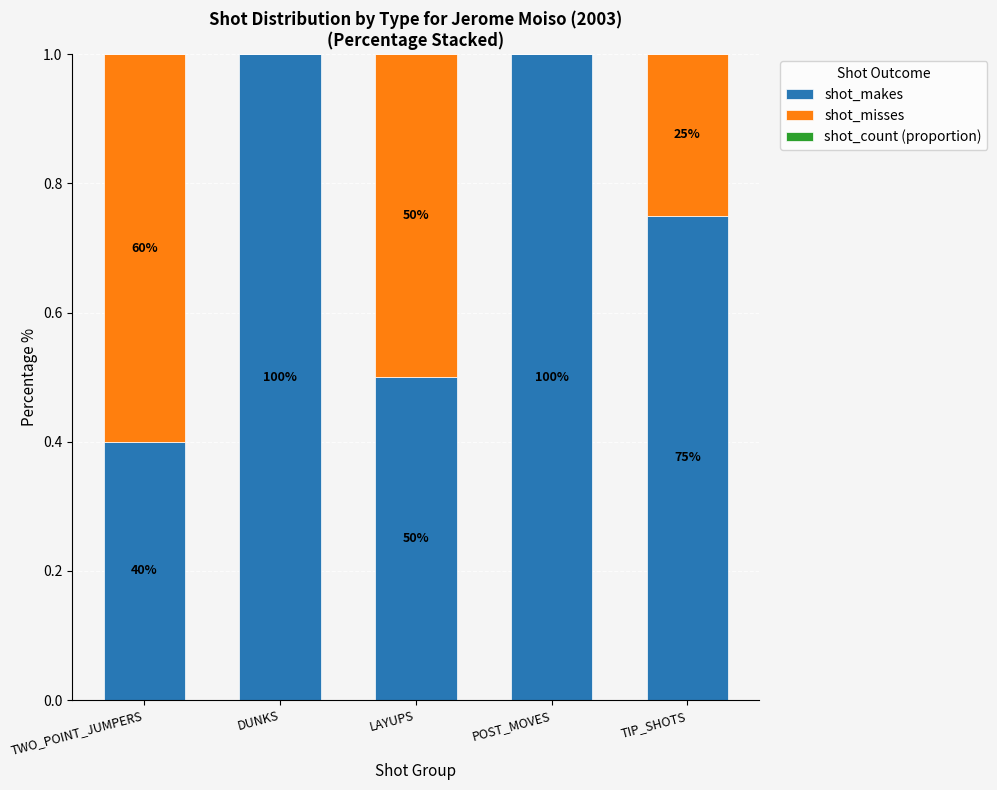

The shot_makes series shows 0.5 at LAYUPS. True or false?

True